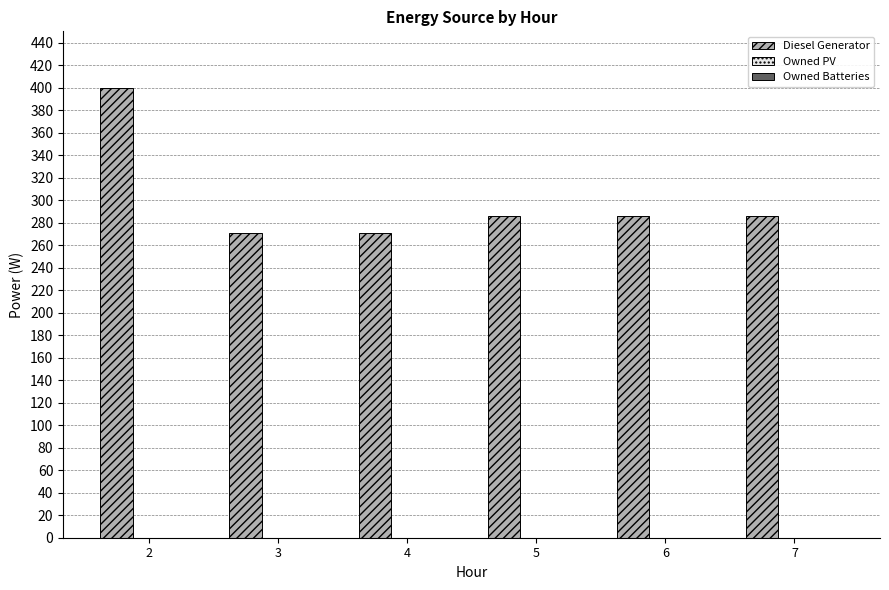

Is it true that the value at 5 is 286?

True